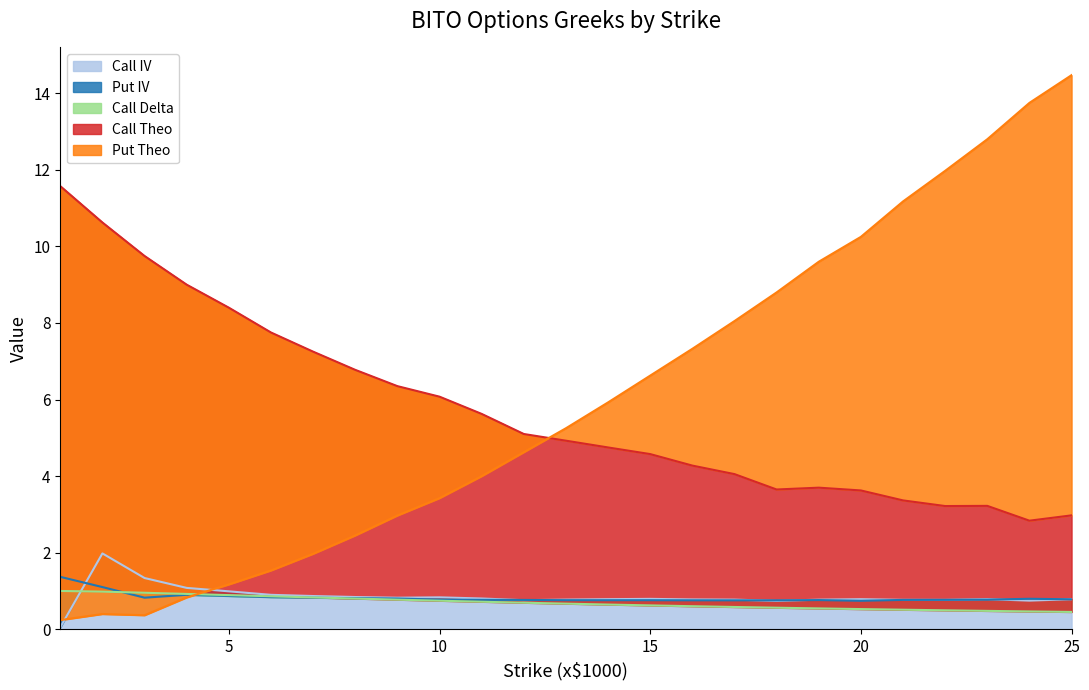

What is the value of the Put Theo point at the 13th from the left?

5.2